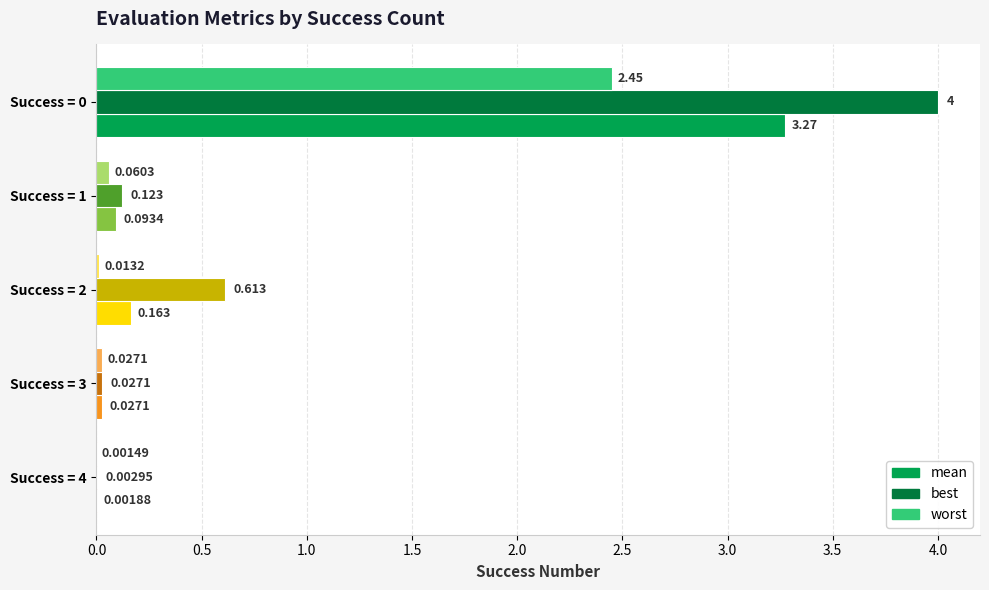

At which label does best reach its minimum?

4